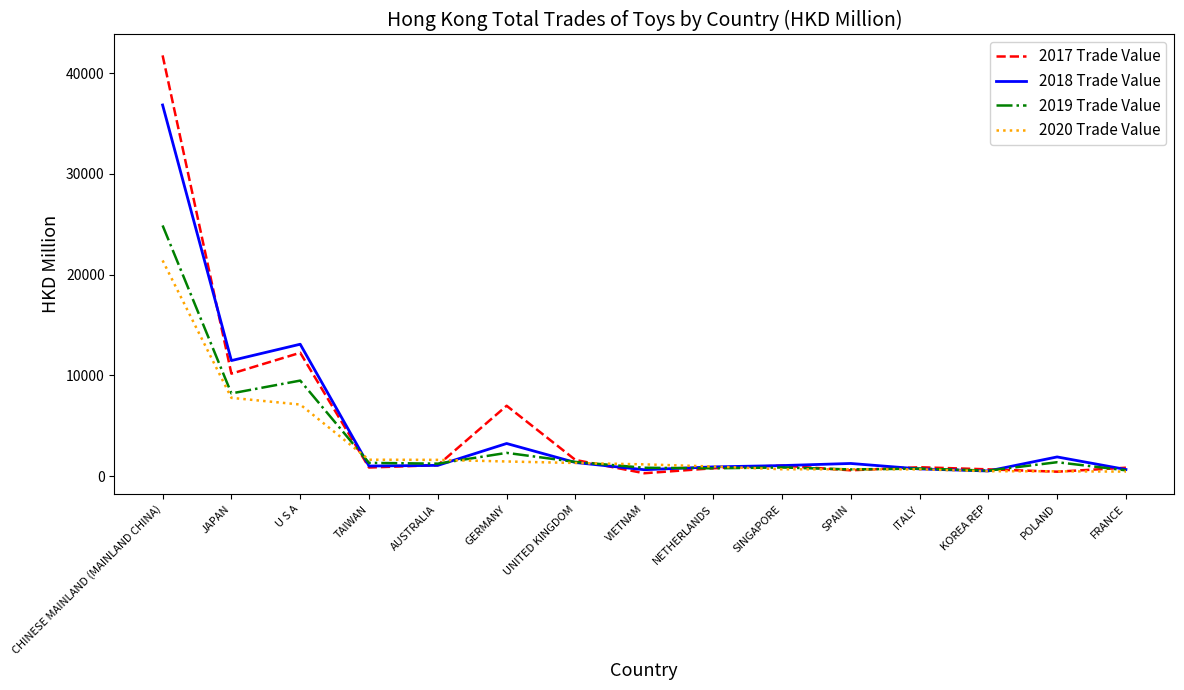

True or false: 2018 Trade Value has more than 1 interior local peaks.

True